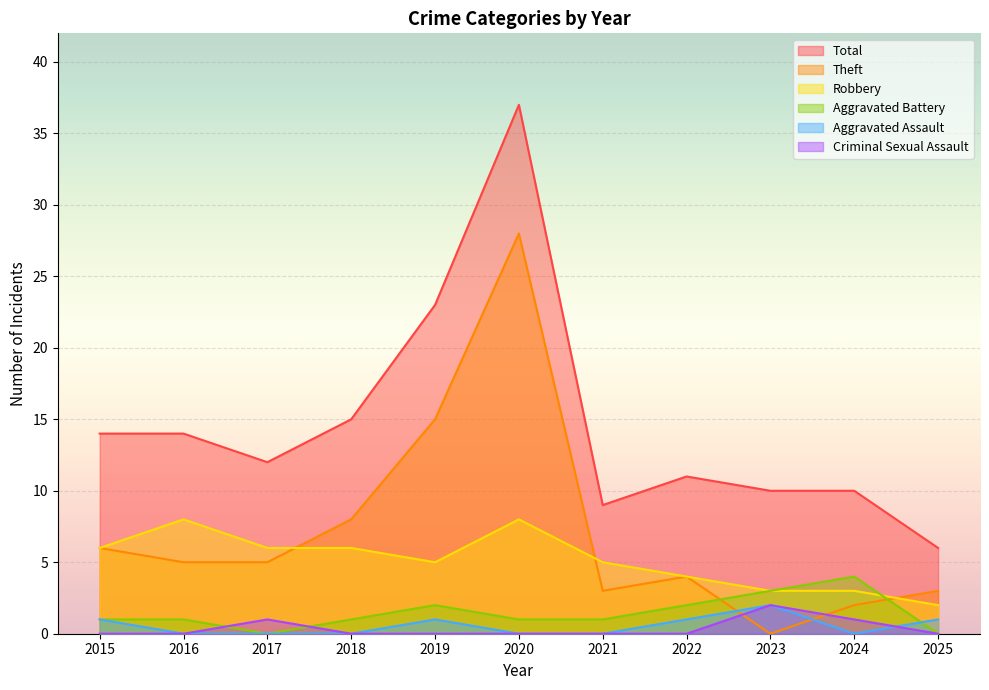

How many data points in Criminal Sexual Assault are above 0?

3